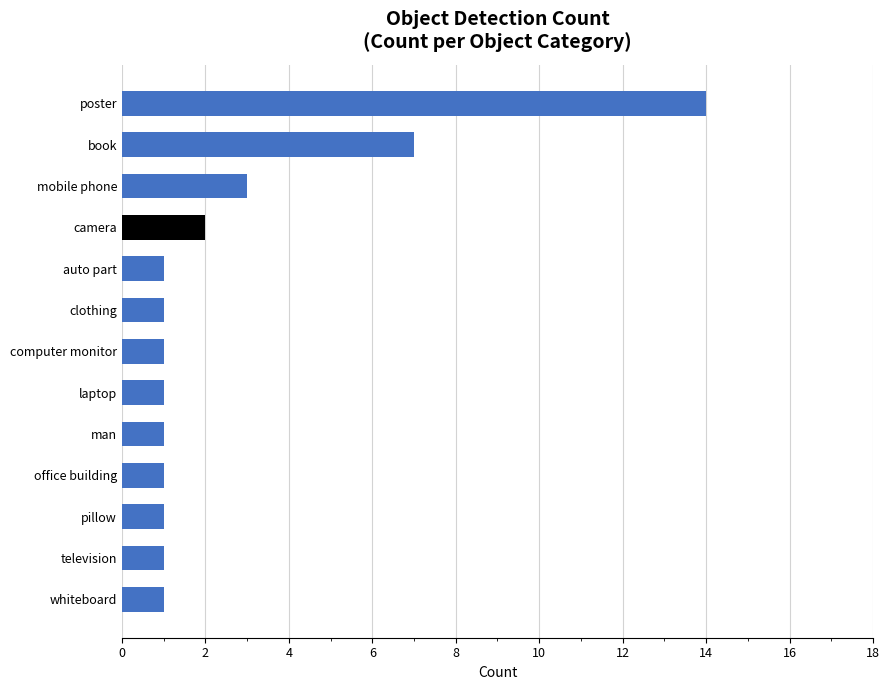

Reading top to bottom, transcribe all the data shown in this chart.

14	7	3	2	1	1	1	1	1	1	1	1	1